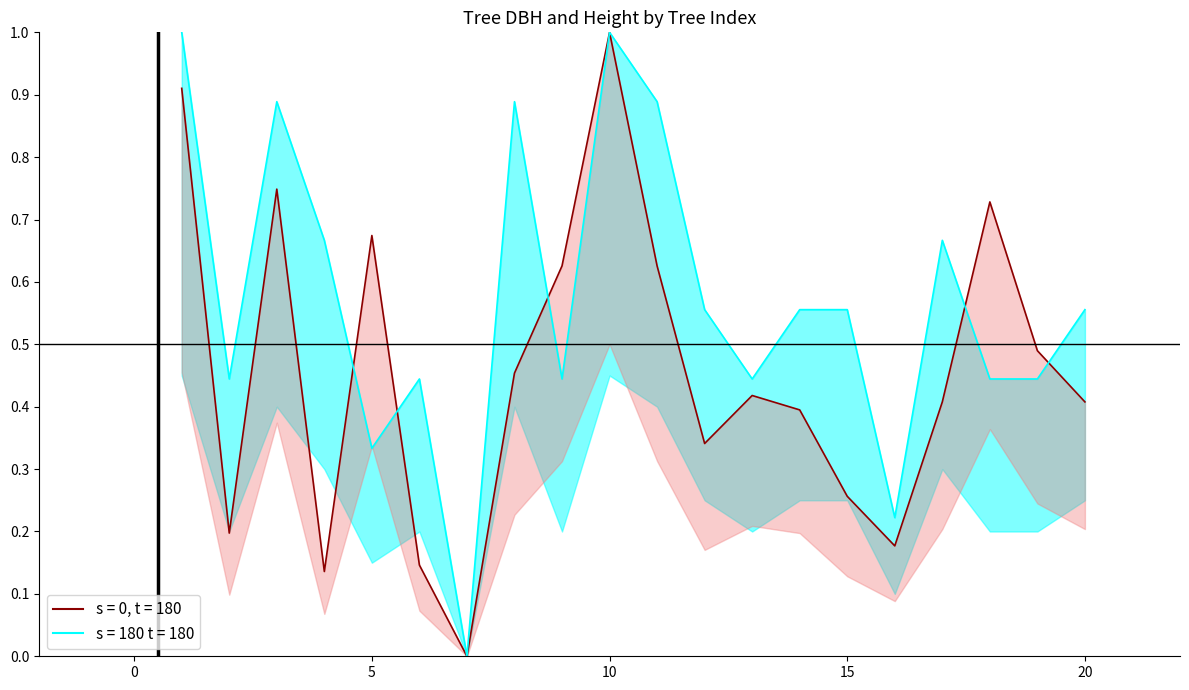

Which series has the largest total across all categories?

h